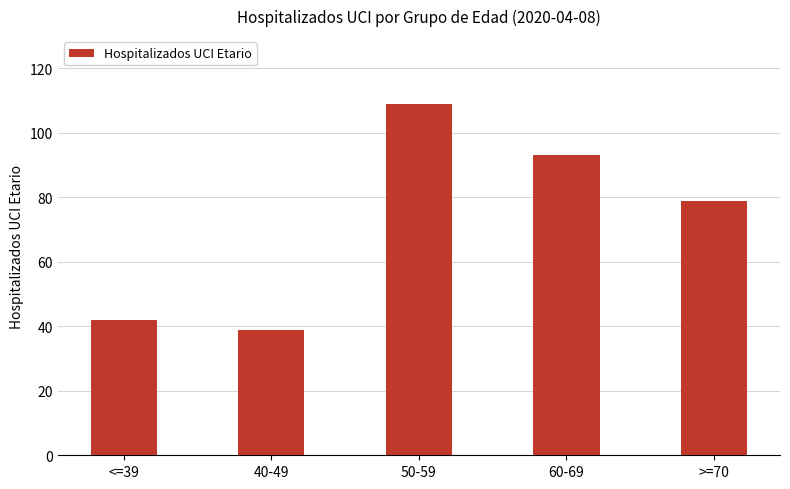

What is the label of the 3rd bar from the left?

50-59